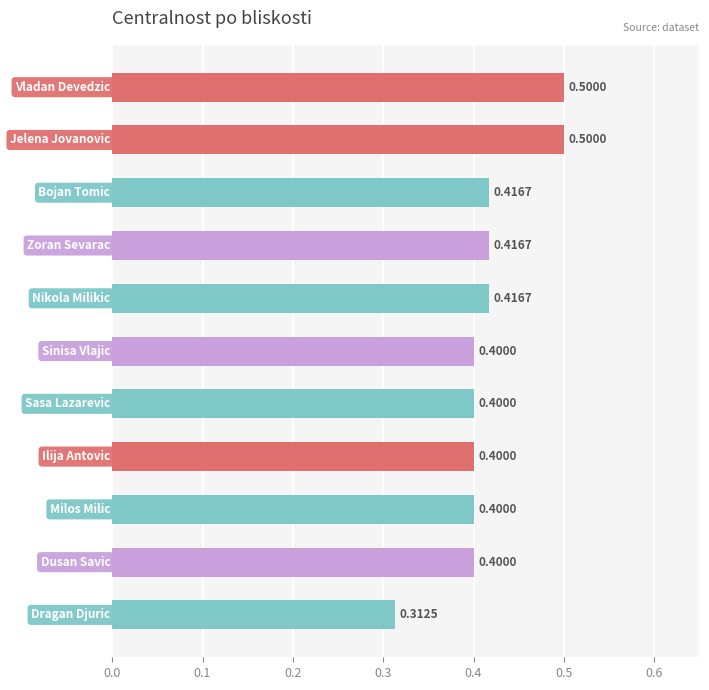

Count the values in the range 0 to 1.

11